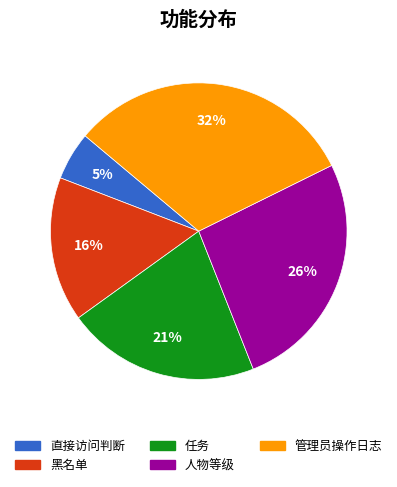

To the nearest percent, what is the average slice percentage?

20%